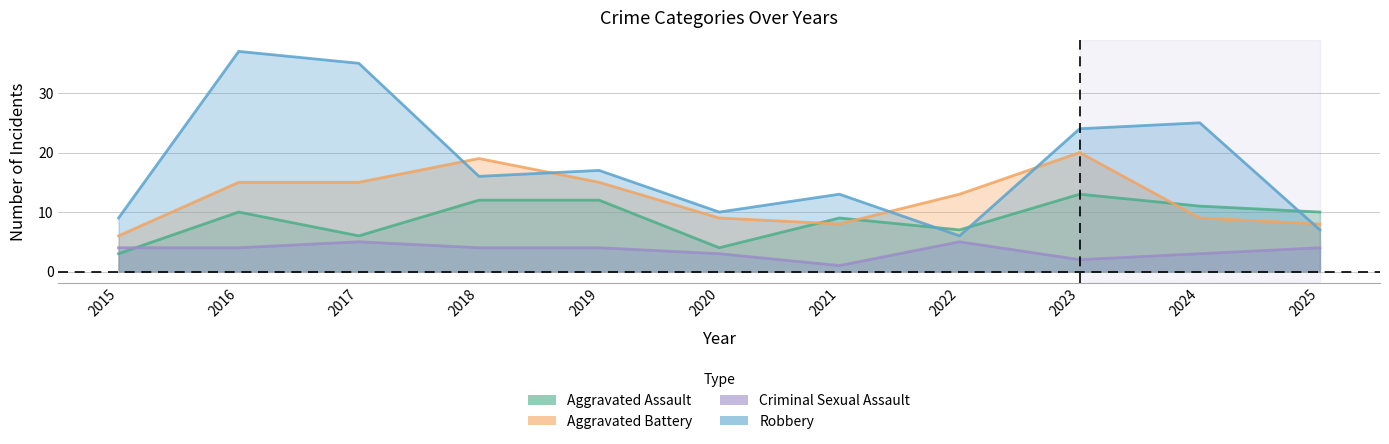

How many Aggravated Assault values are between 6 and 12?

8